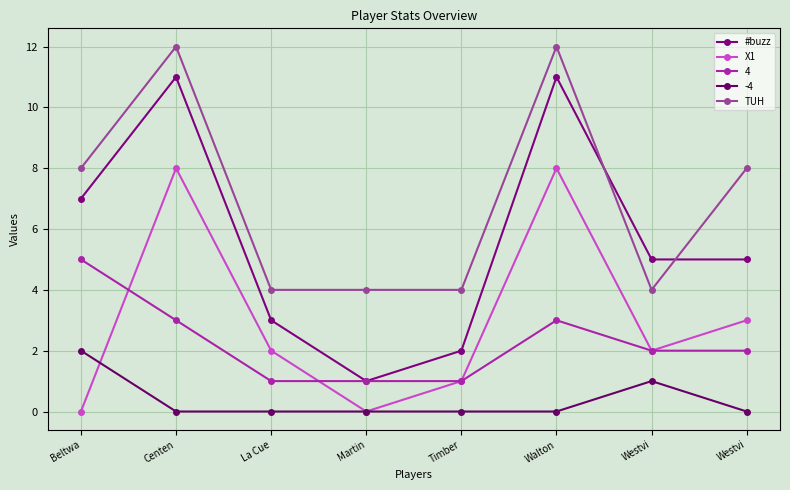

At which category is the sum across all series the highest?

Centen